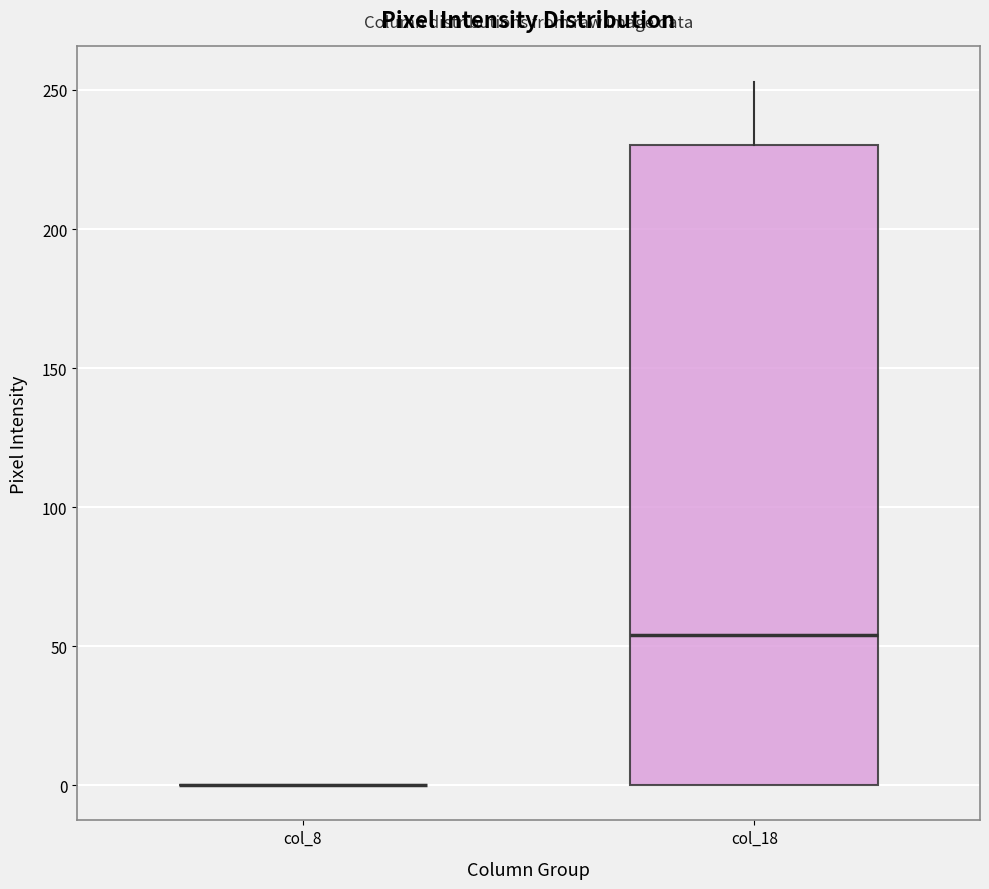

Reading left to right, transcribe this box plot: for each box, give where its median line is, the range the box spans, and where its two whiskers end, as read against the y-axis. The values are not printed on the chart, so give them approximately, as read against the axis.

col_8: box collapsed to a line at 0, whiskers 0 to 0
col_18: median 55, box 0 to 230, whiskers 0 to 255